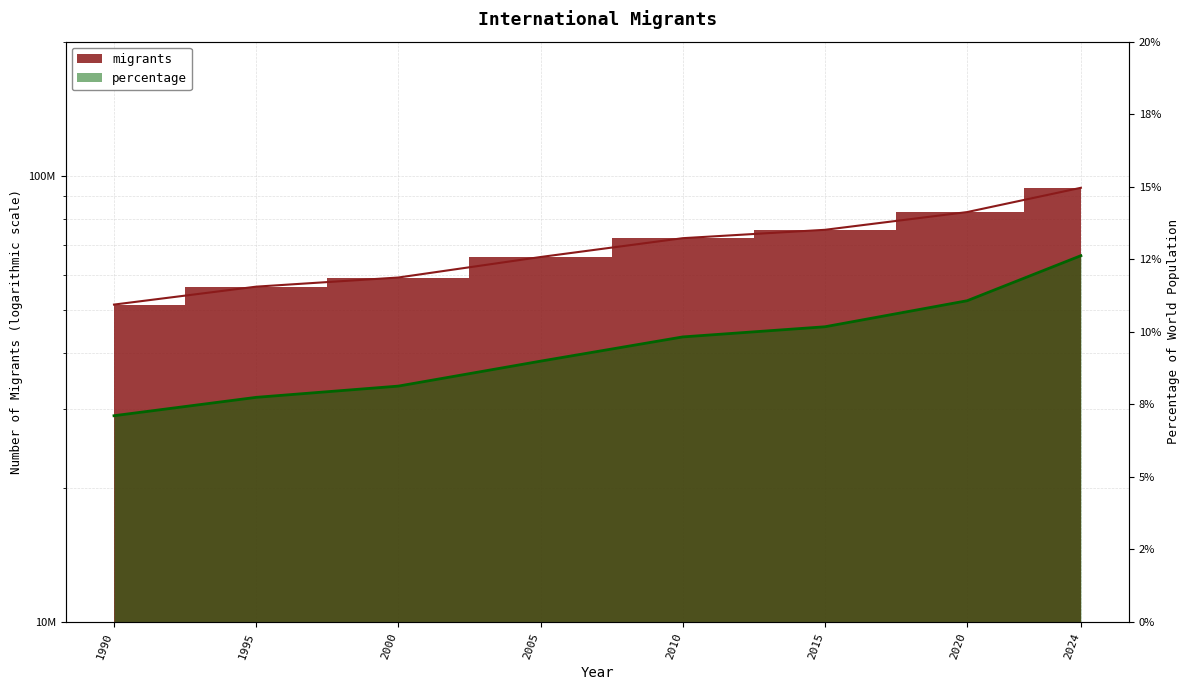

List the series in order of their overall mean, highest first.

migrants, percentage